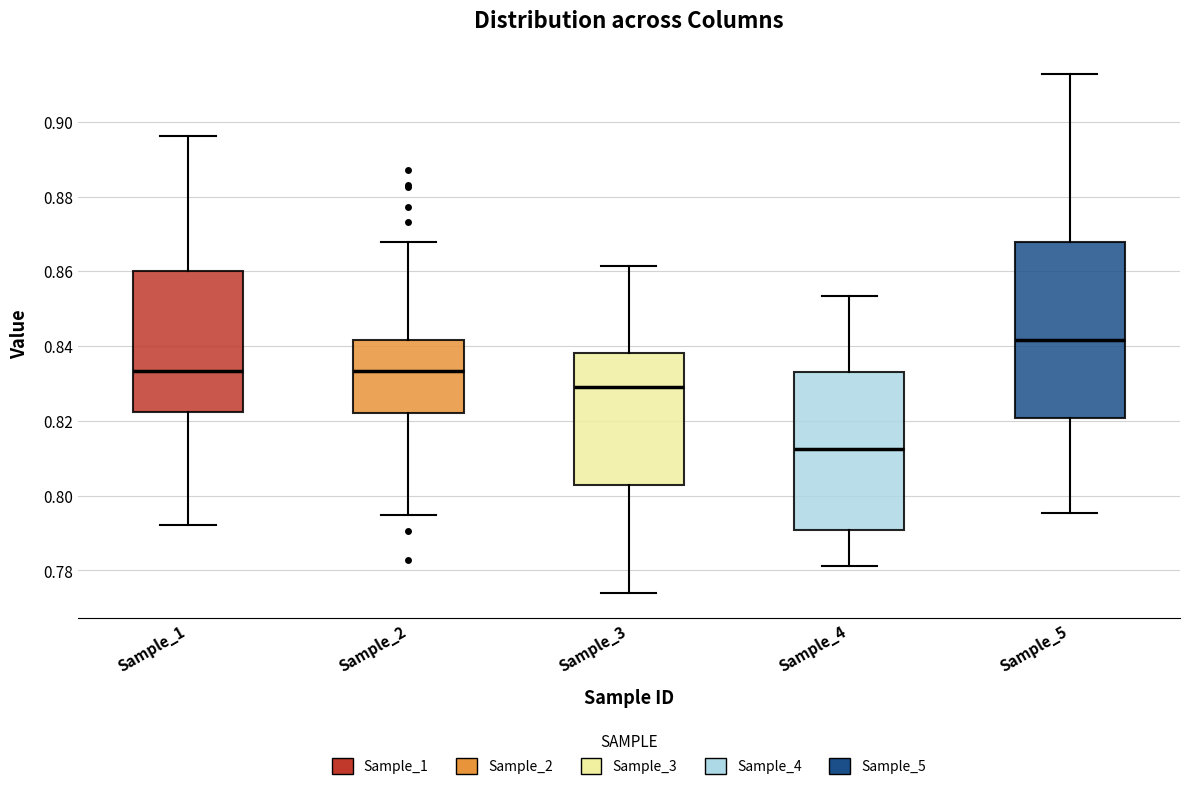

Reading left to right, transcribe this box plot: for each box, give where its median line is, the range the box spans, and where its two whiskers end, as read against the y-axis. The values are not printed on the chart, so give them approximately, as read against the axis.

Sample_1: median 0.834, box 0.822 to 0.860, whiskers 0.792 to 0.896
Sample_2: median 0.834, box 0.822 to 0.842, whiskers 0.794 to 0.868
Sample_3: median 0.830, box 0.802 to 0.838, whiskers 0.774 to 0.862
Sample_4: median 0.812, box 0.790 to 0.834, whiskers 0.782 to 0.854
Sample_5: median 0.842, box 0.820 to 0.868, whiskers 0.796 to 0.912